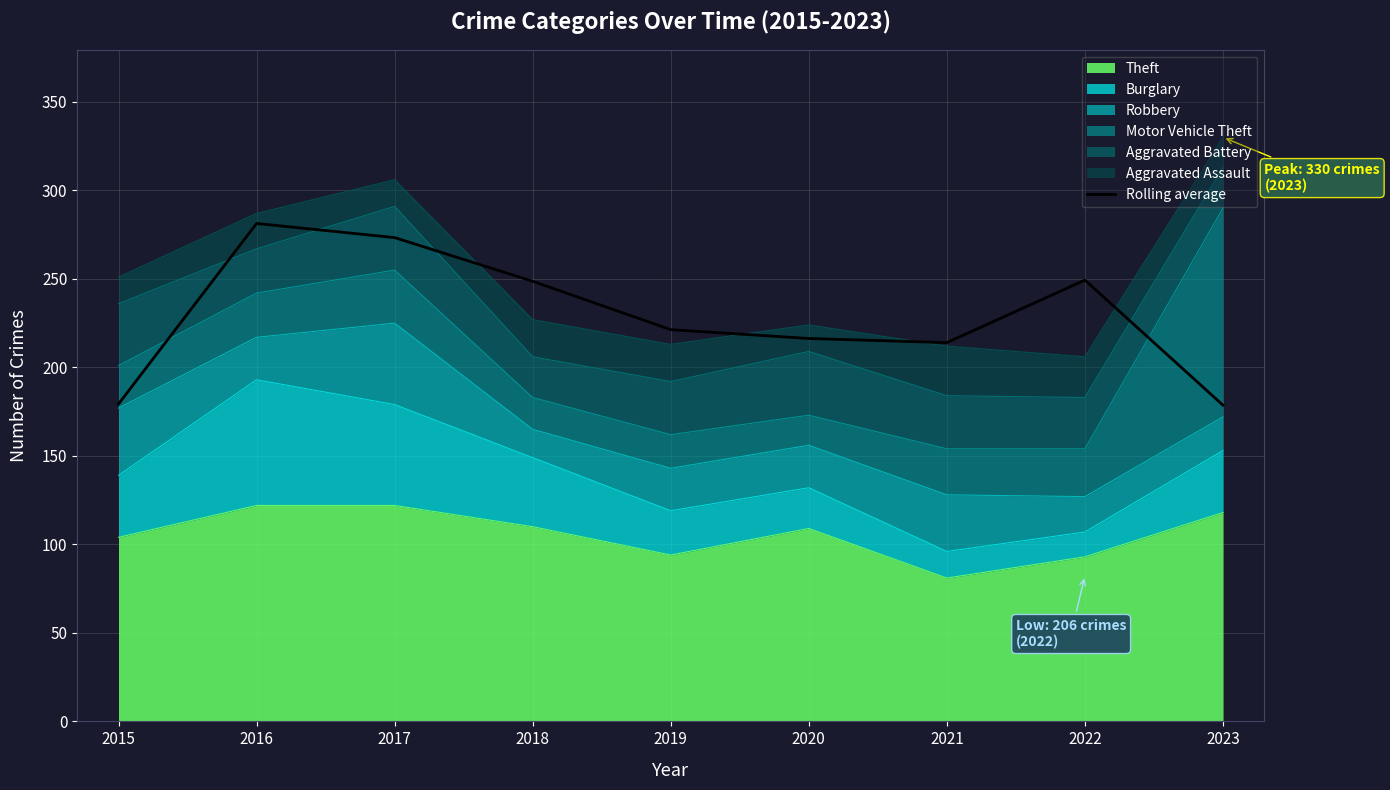

What is the value of the 4th point from the left?

248.7